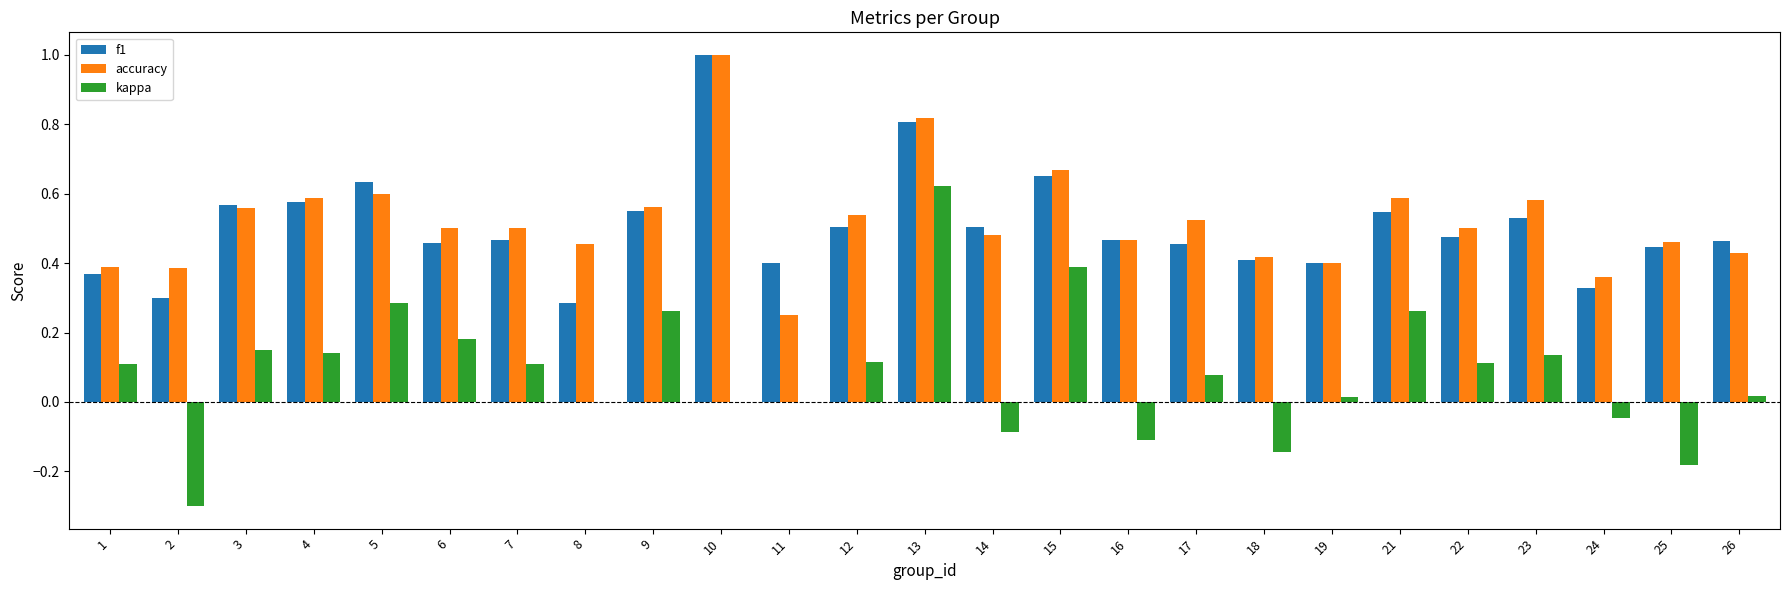

The value of f1 at 11 is 0.4. True or false?

True